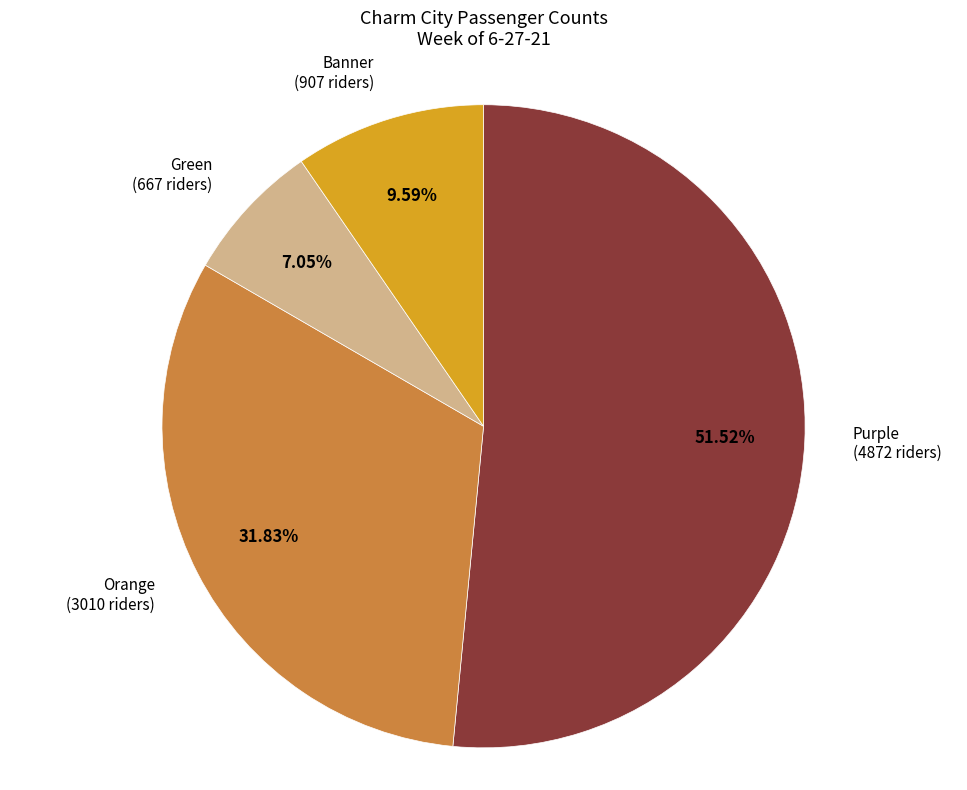

To the nearest percent, what is the average slice percentage?

25%